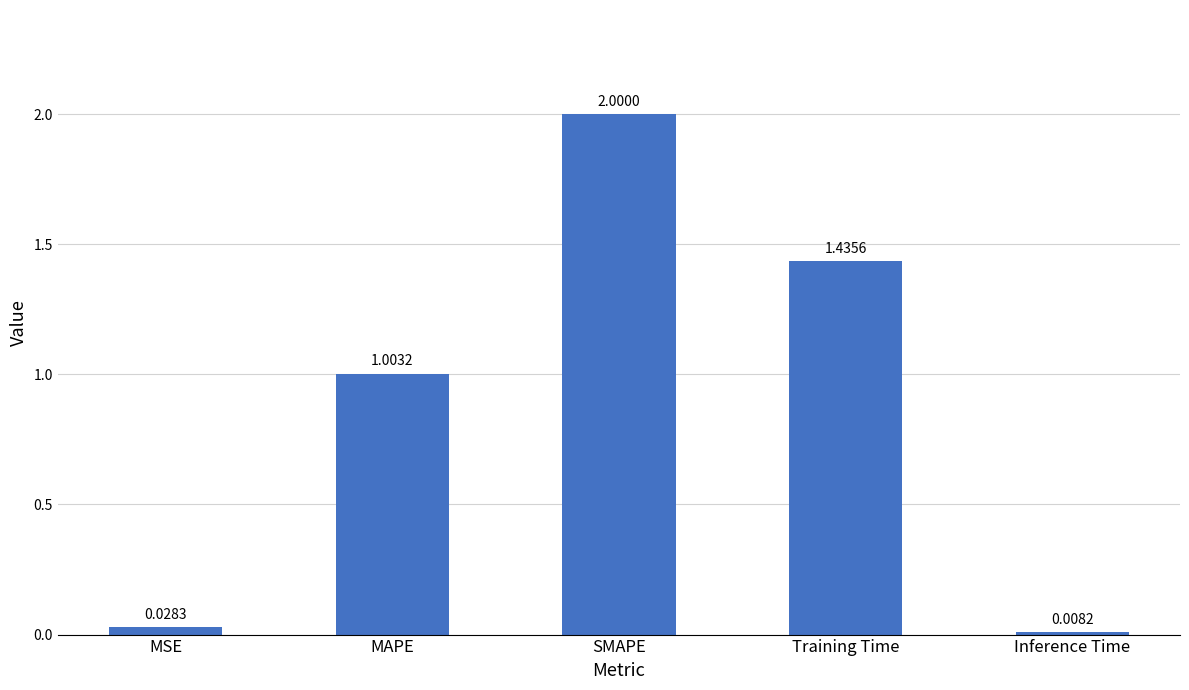

What is the value of the 2nd bar from the left?

1.0